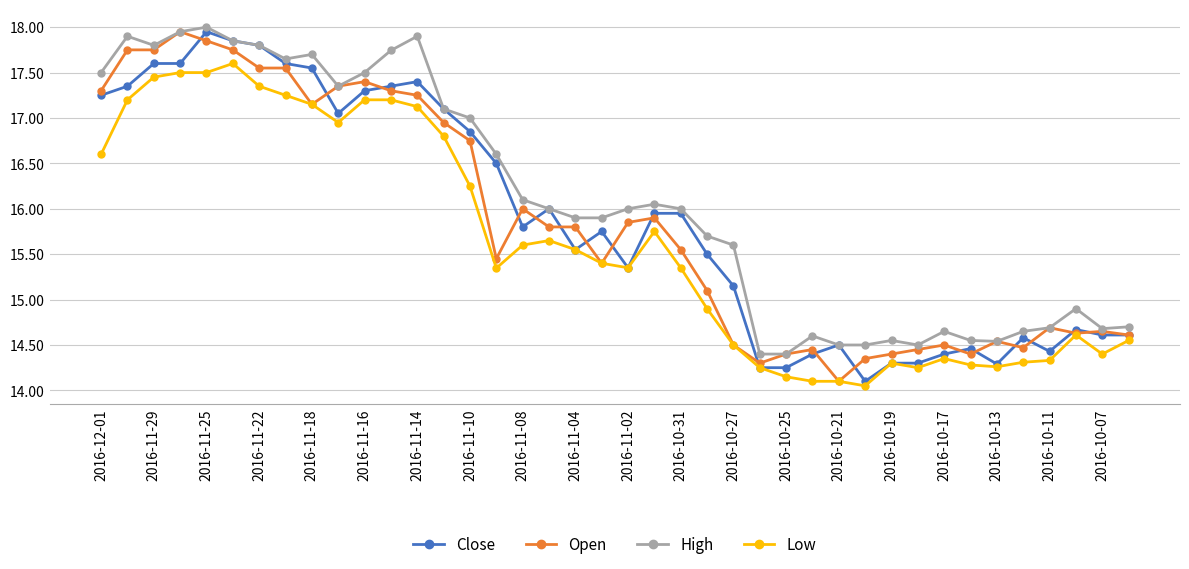

Which series has the largest total across all categories?

High